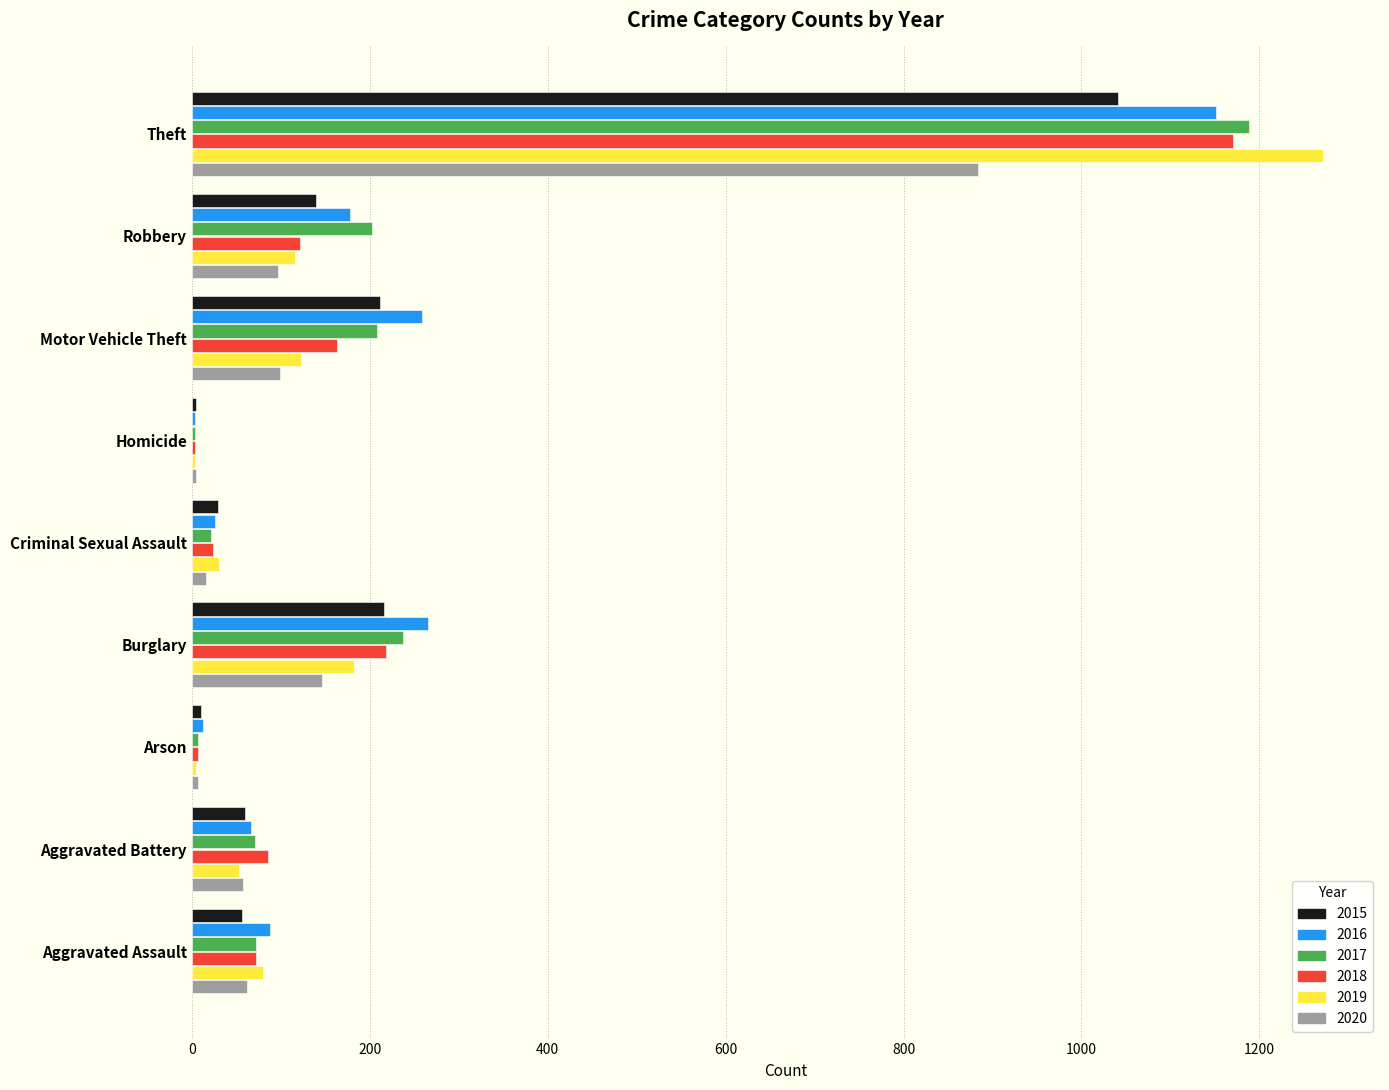

Count the number of data series in this chart.

6